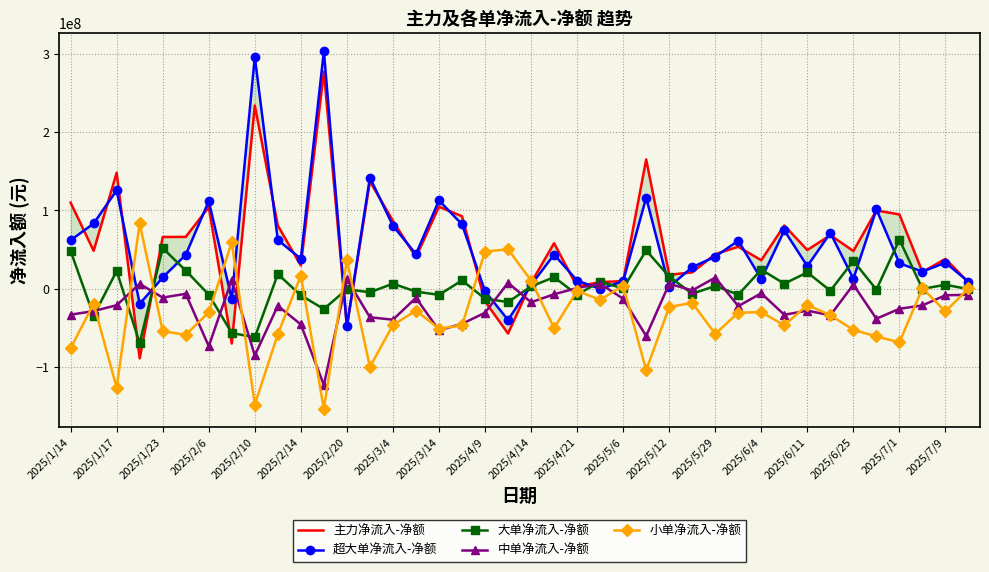

What is the difference between the maximum and minimum values in the 大单净流入-净额 series?

132352588